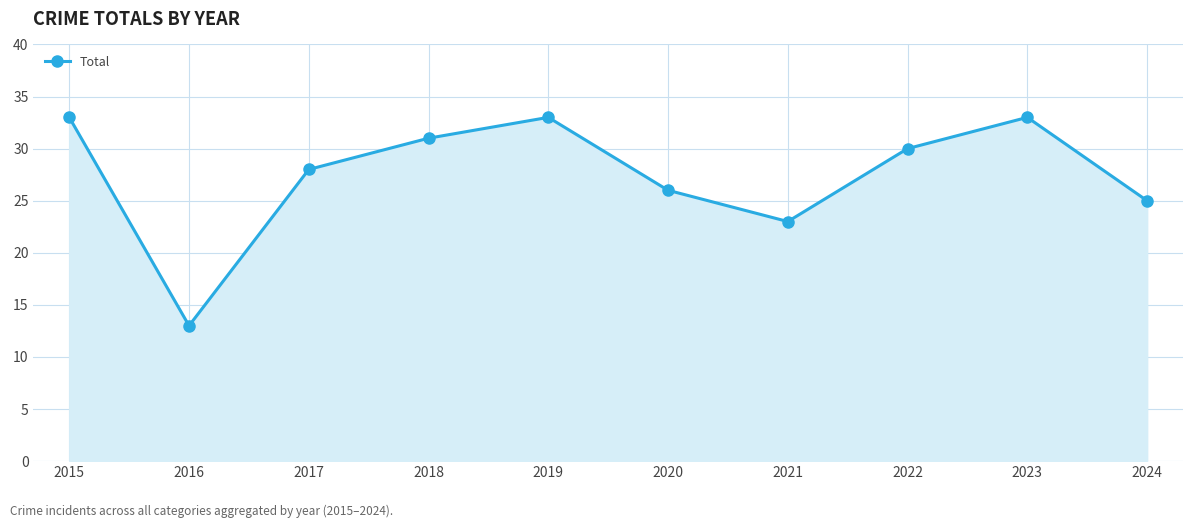

Reading right to left, list all the values displayed in this chart.

25	33	30	23	26	33	31	28	13	33